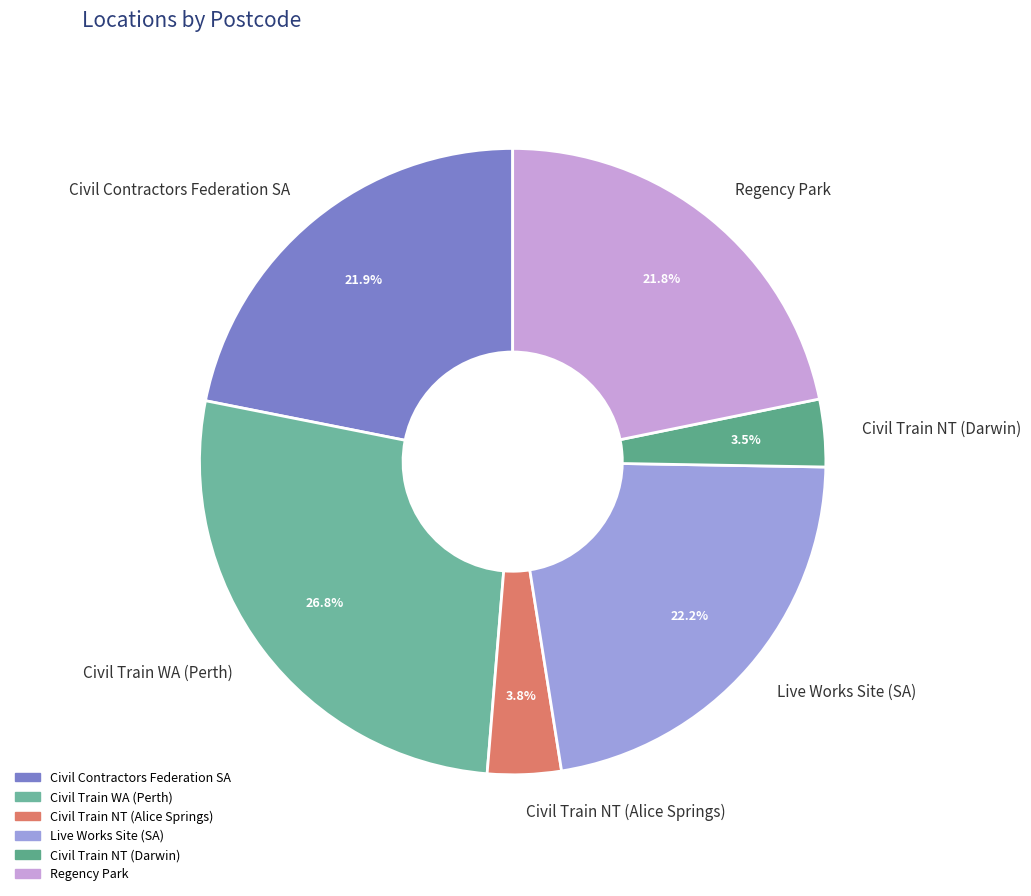

Count the number of slices in the pie.

6